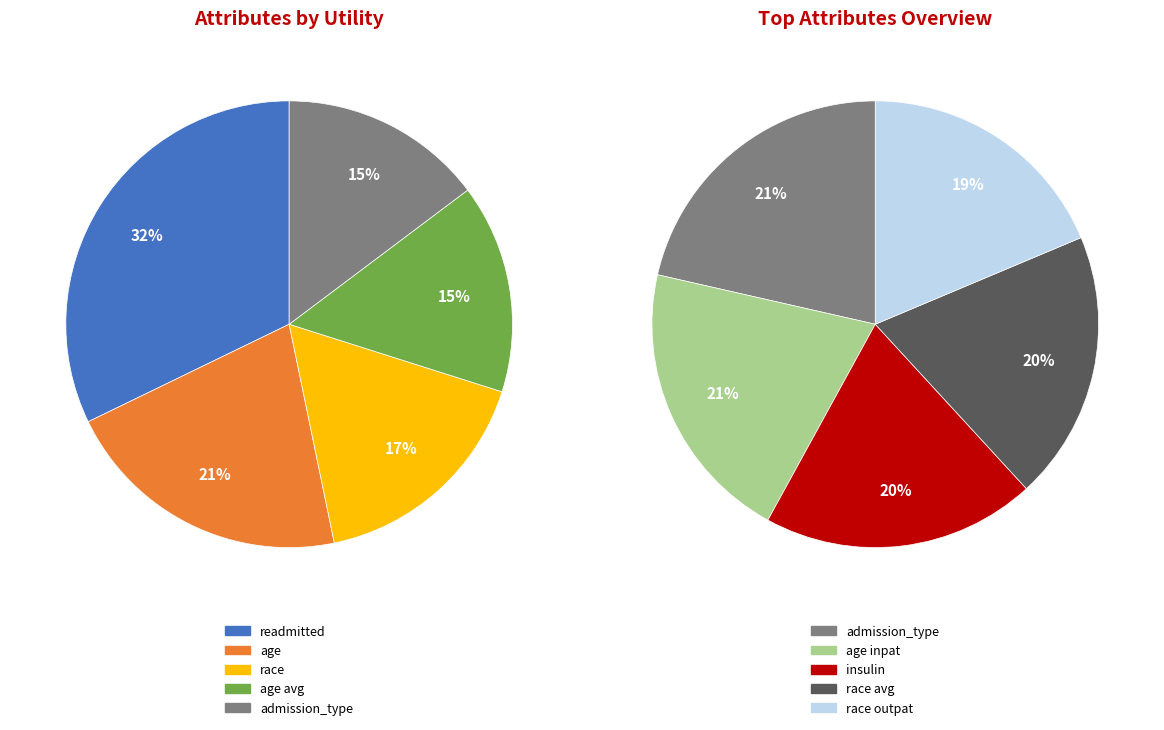

The admission_type_id (emergency max) slice represents 20% of the pie. True or false?

False